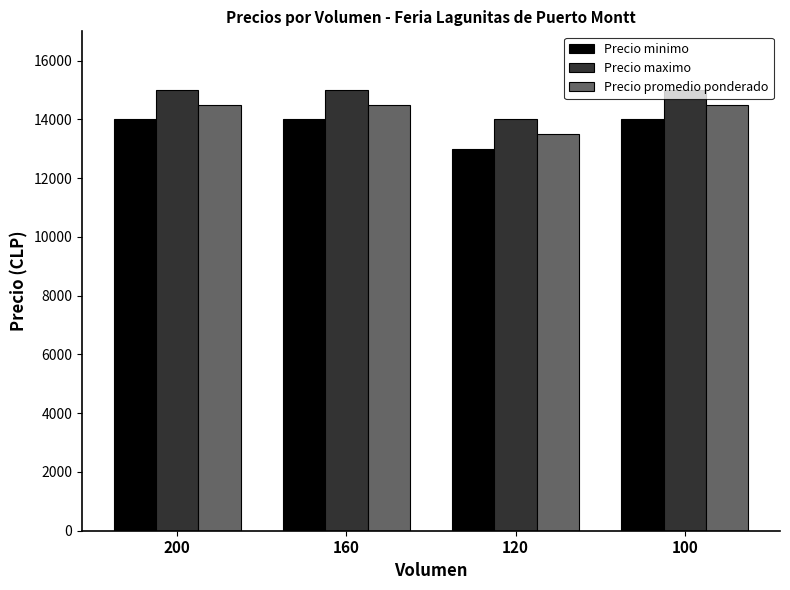

The Precio minimo series shows 14000 at 160. True or false?

True